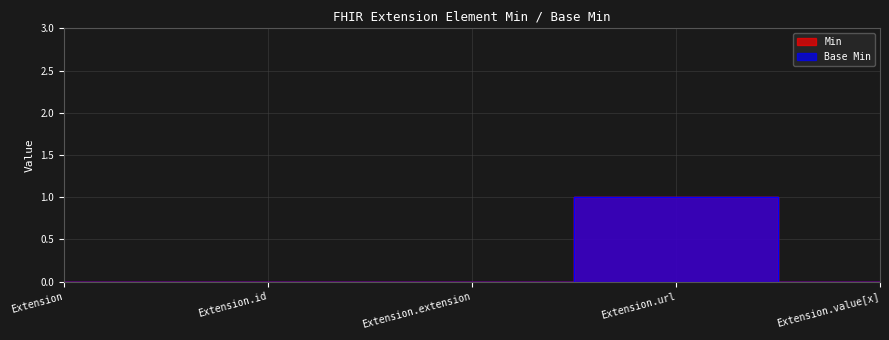

Which category has the lowest value in the Min series?

Extension